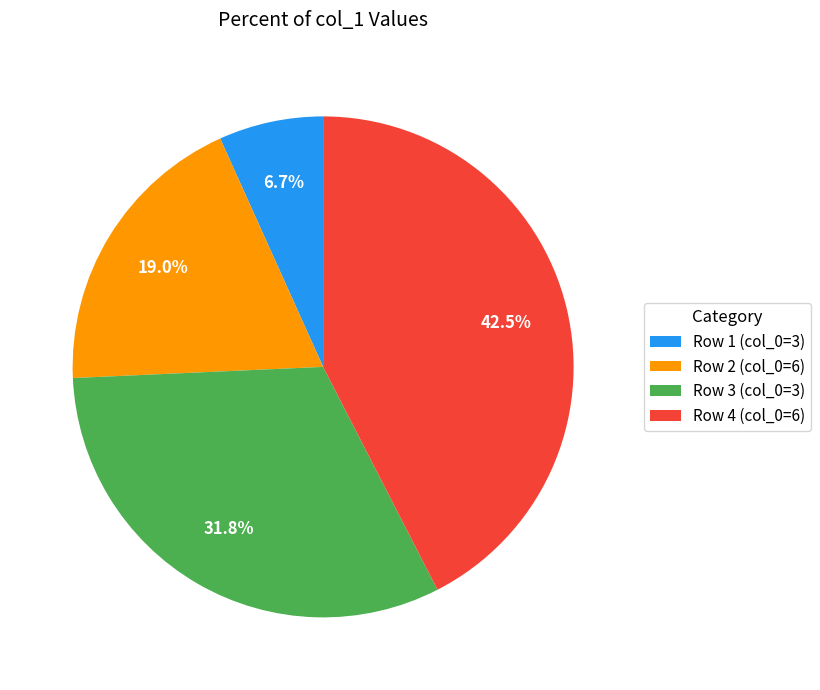

Rank the categories by value from highest to lowest.

Row 4 (col_0=6), Row 3 (col_0=3), Row 2 (col_0=6), Row 1 (col_0=3)